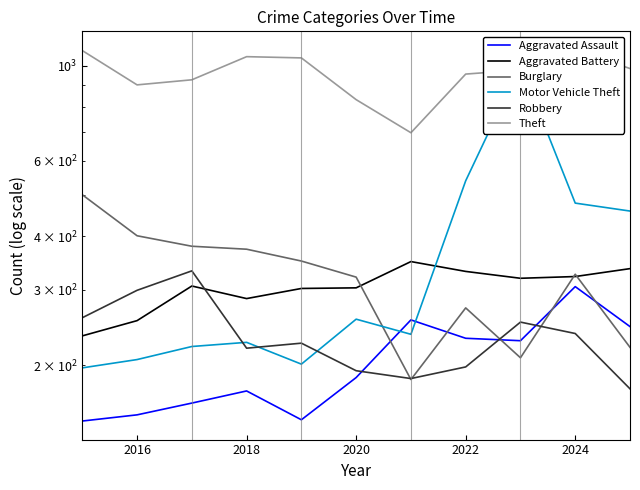

What is the maximum value shown in the chart?

1090